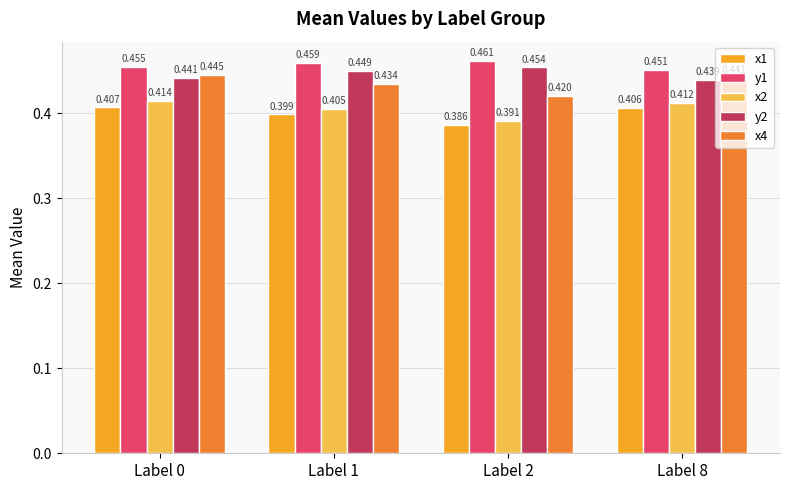

The value of y2 at Label 8 is 0.4. True or false?

True